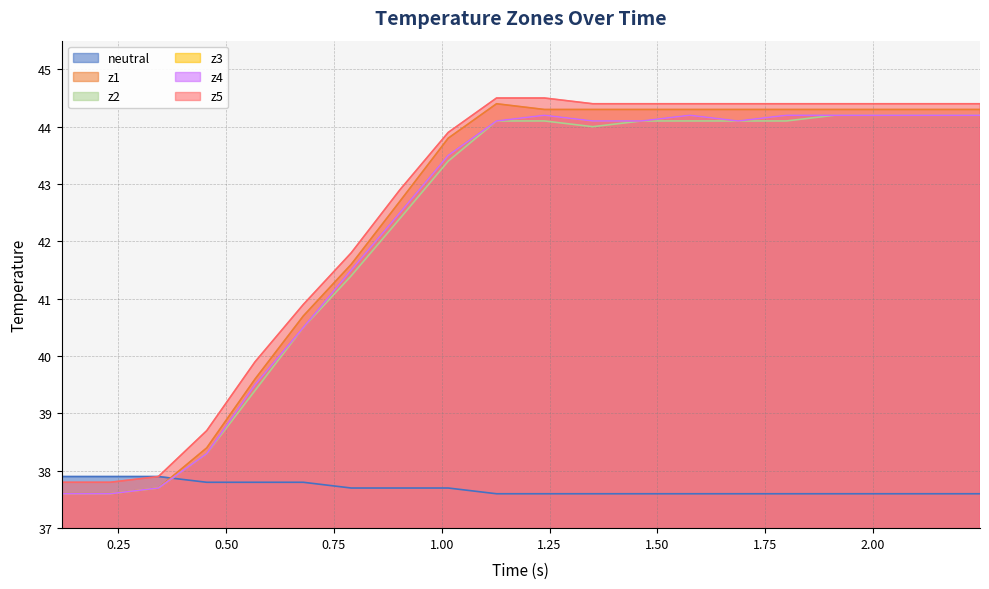

True or false: z5 and z1 intersect in this chart.

False